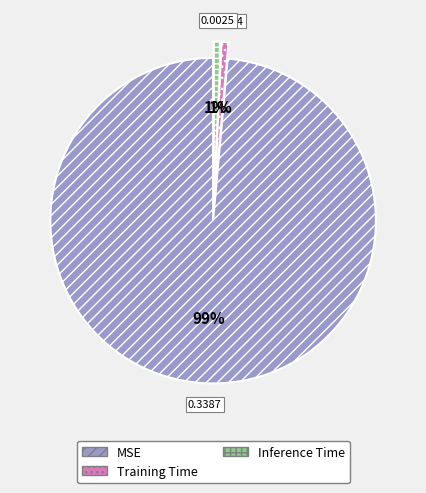

The MSE slice represents 92% of the pie. True or false?

False